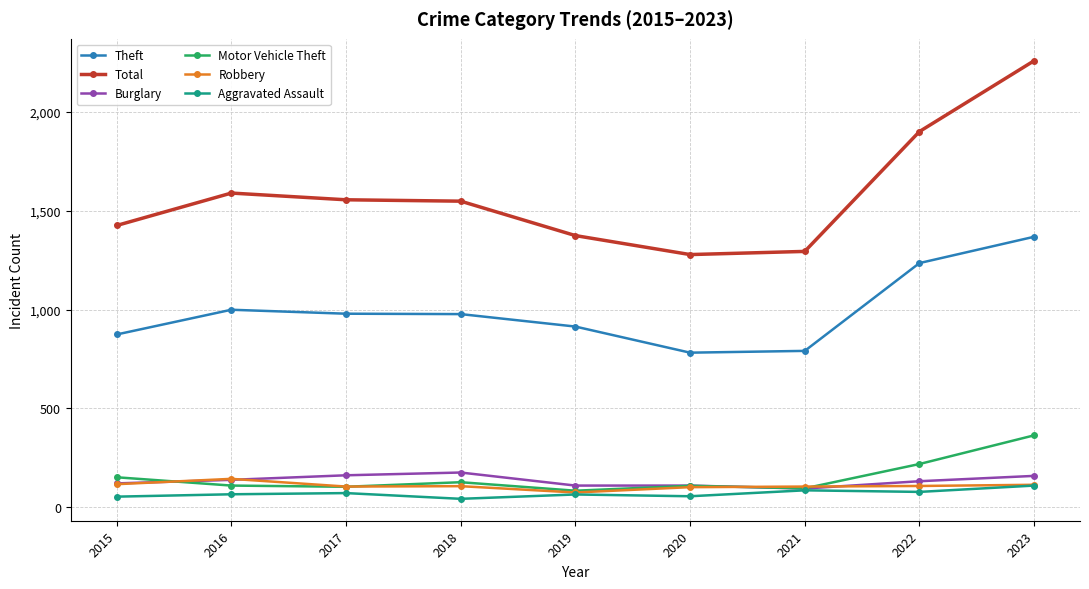

At which label does Theft first exceed 977?

2016